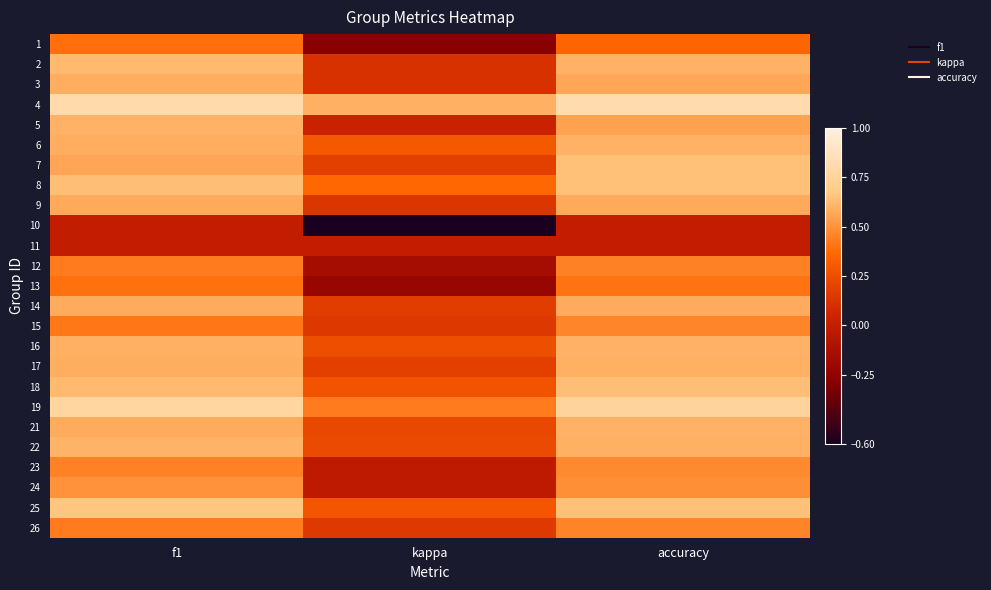

Between f1 and accuracy, which is larger?

f1